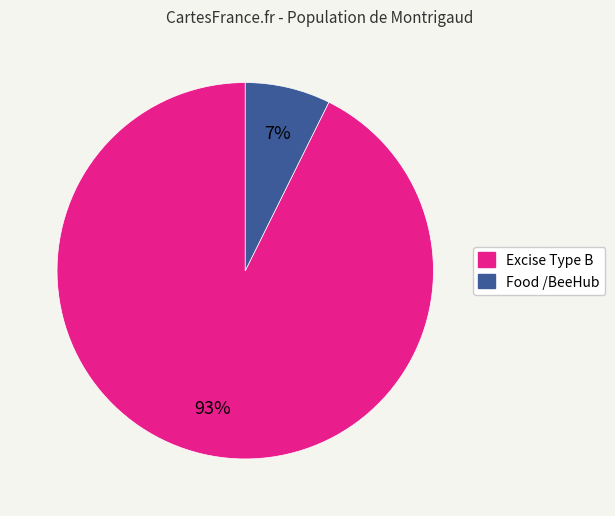

Does any single category account for the majority?

Yes